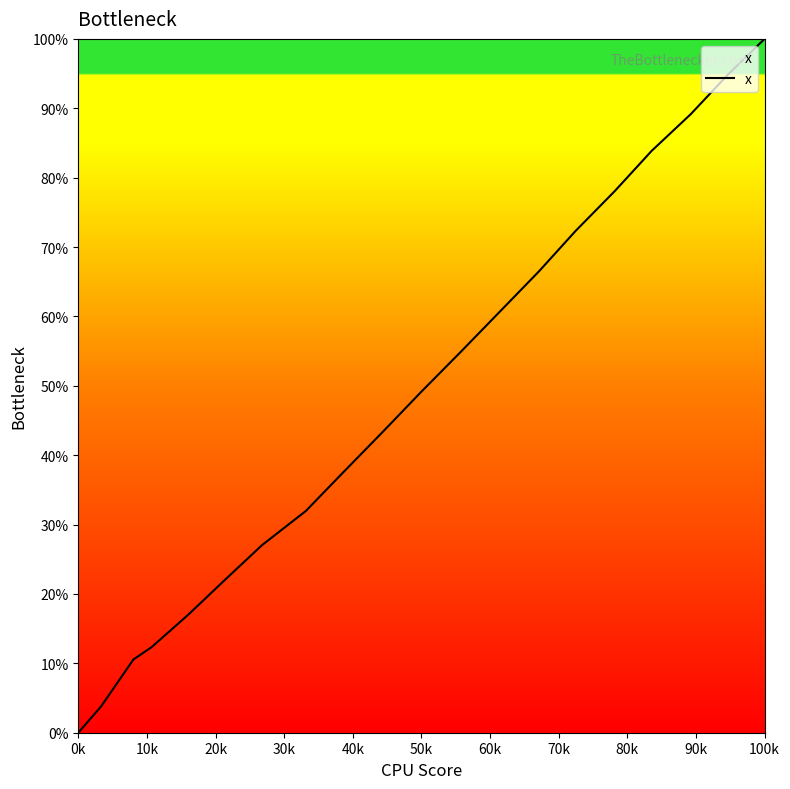

What is the greatest value displayed?

100.0